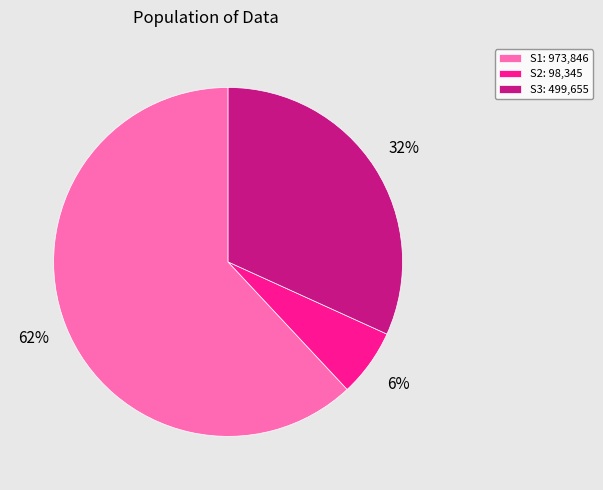

What is the largest slice in the pie chart?

S1: 973,846